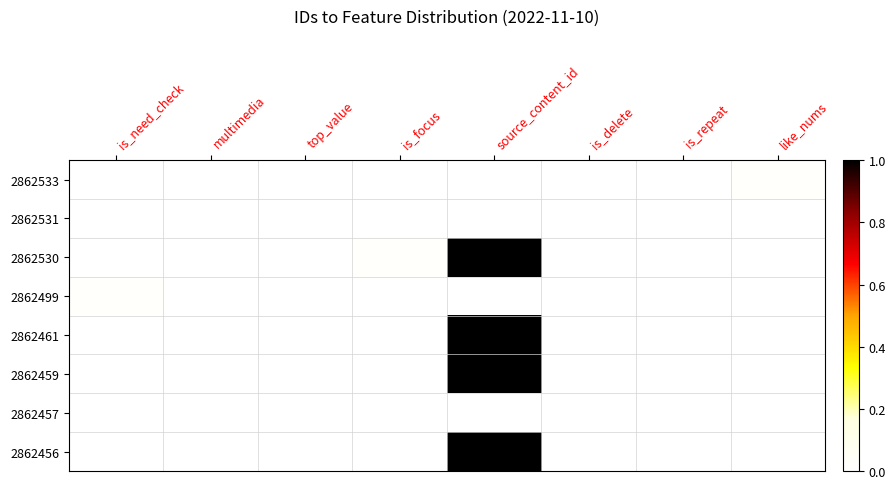

Between top_value and multimedia, which is larger?

top_value